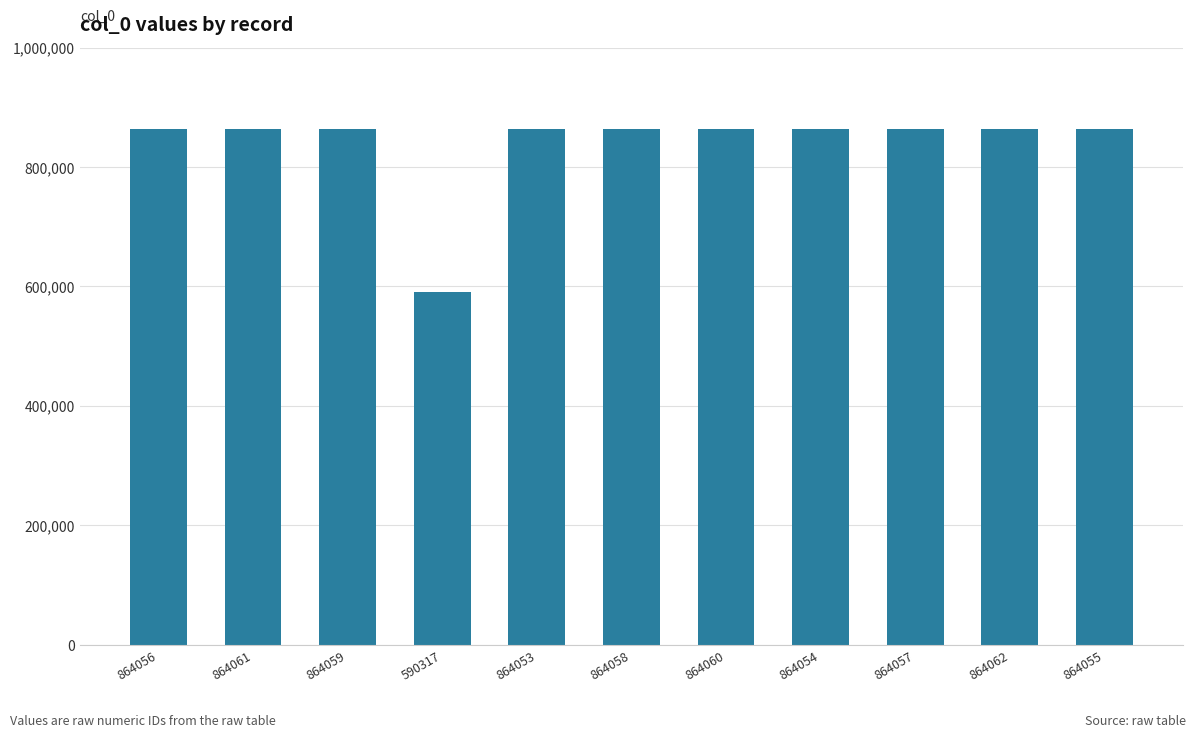

What is the average value?

839172